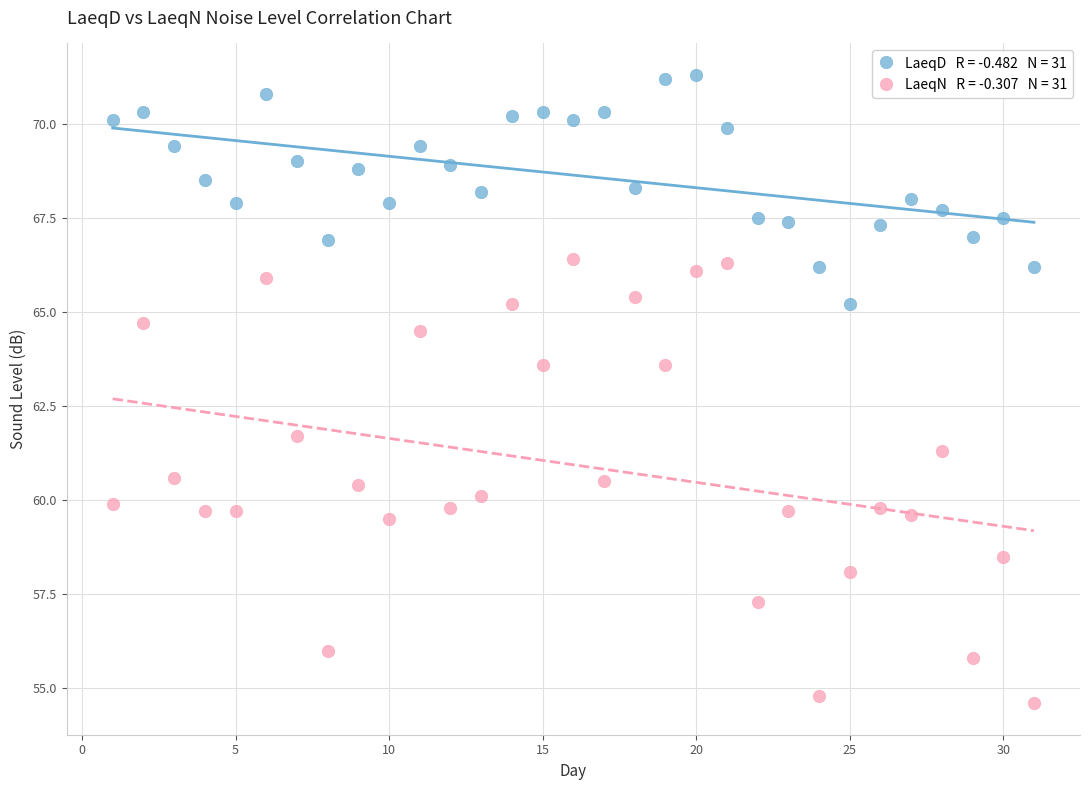

Across all series, what Y value is closest to 62?

61.7